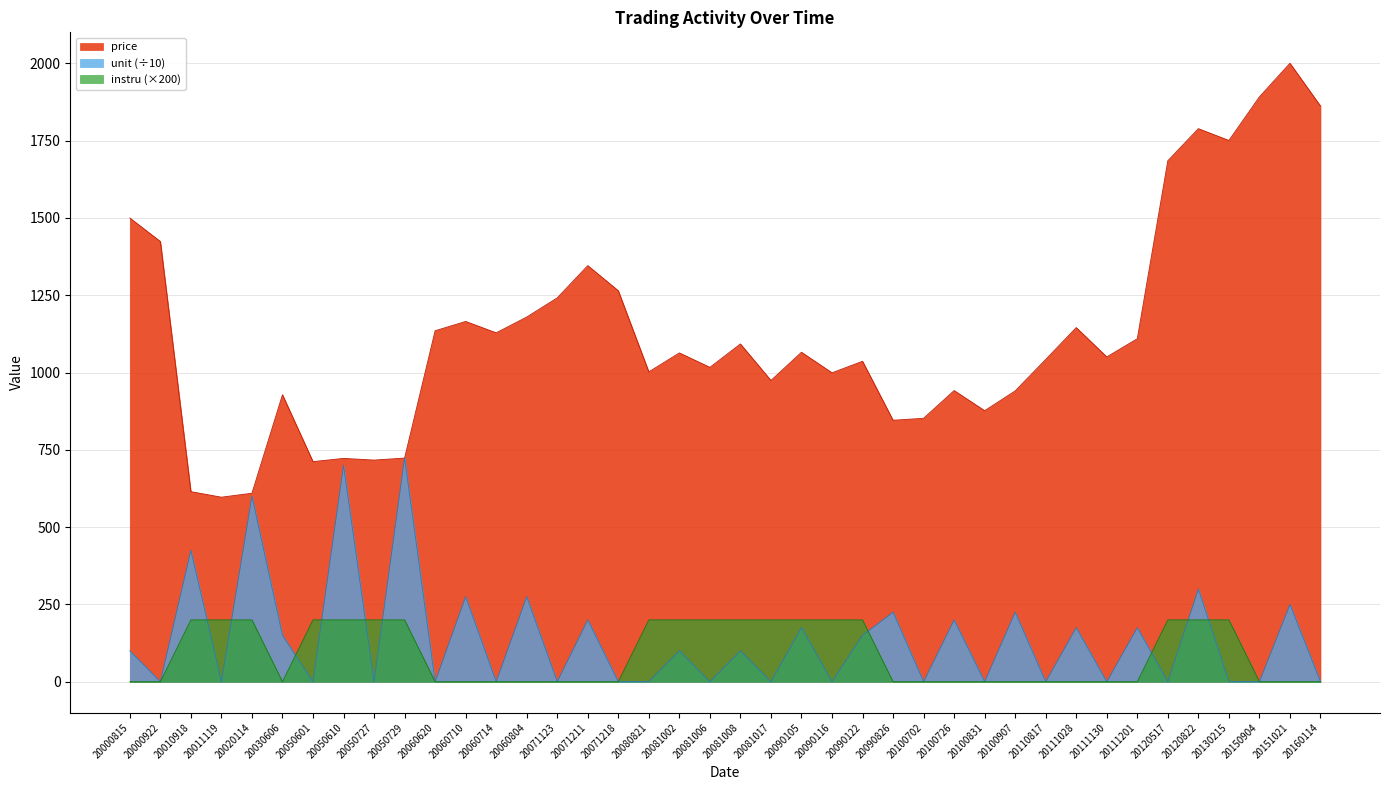

How many data points in instru are above 0?

18